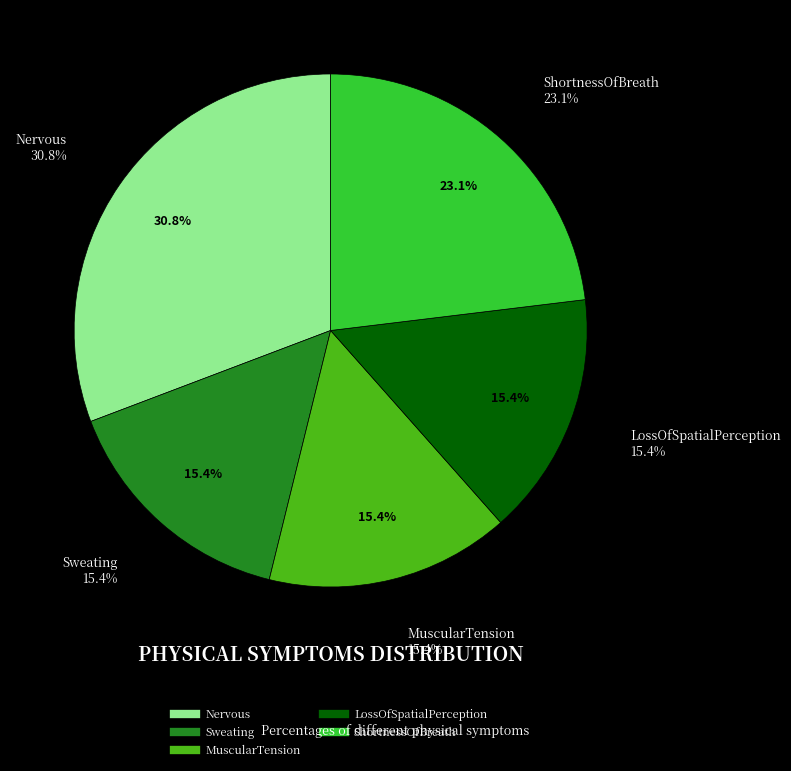

What is the largest slice in the pie chart?

Nervous